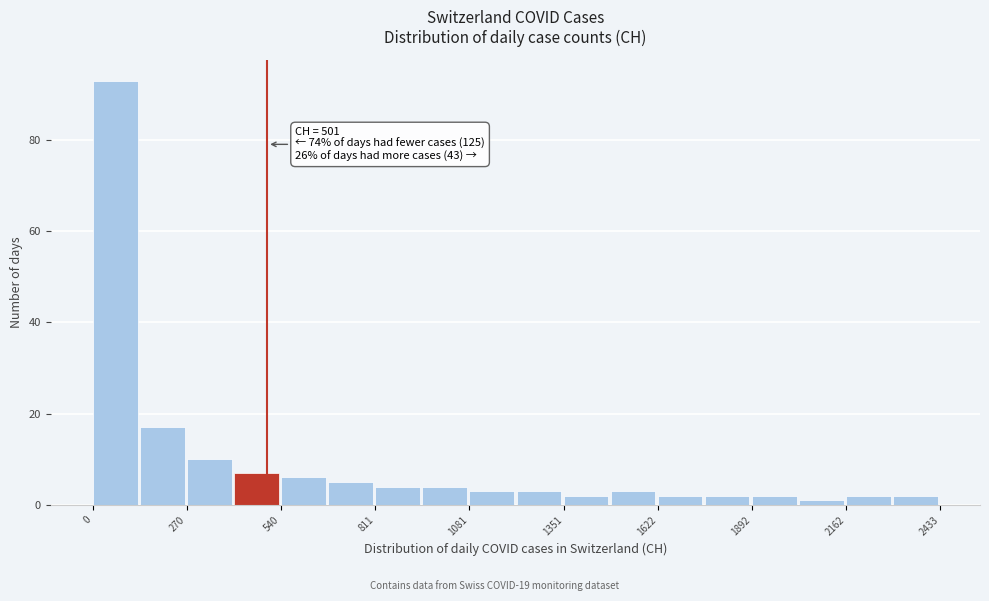

Around what value on the x-axis is the tallest bar? Give the approximate position of its centre, as read against the axis.

50